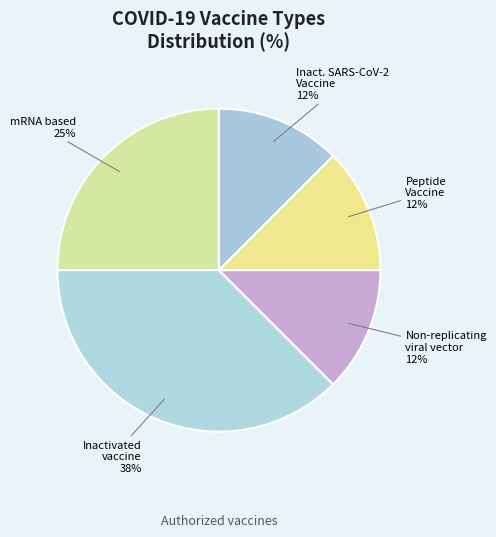

Does any single category account for the majority?

No